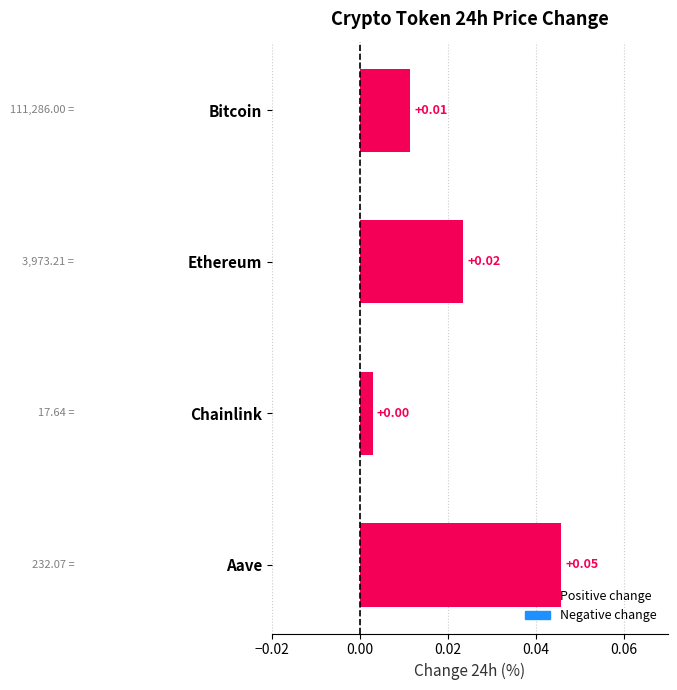

Between Bitcoin and Chainlink, which is larger?

Bitcoin